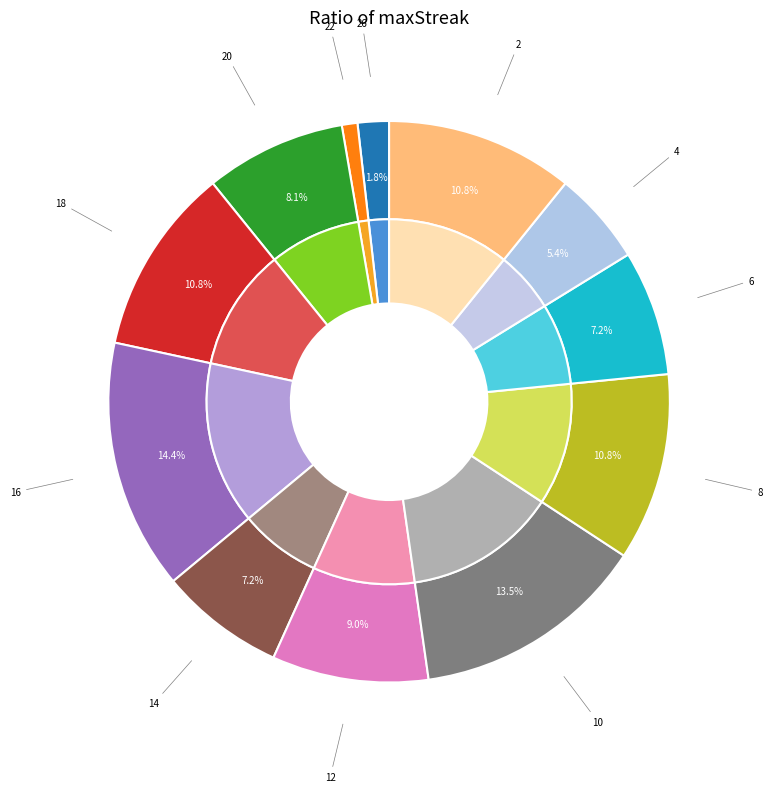

Which slice is the largest?

16